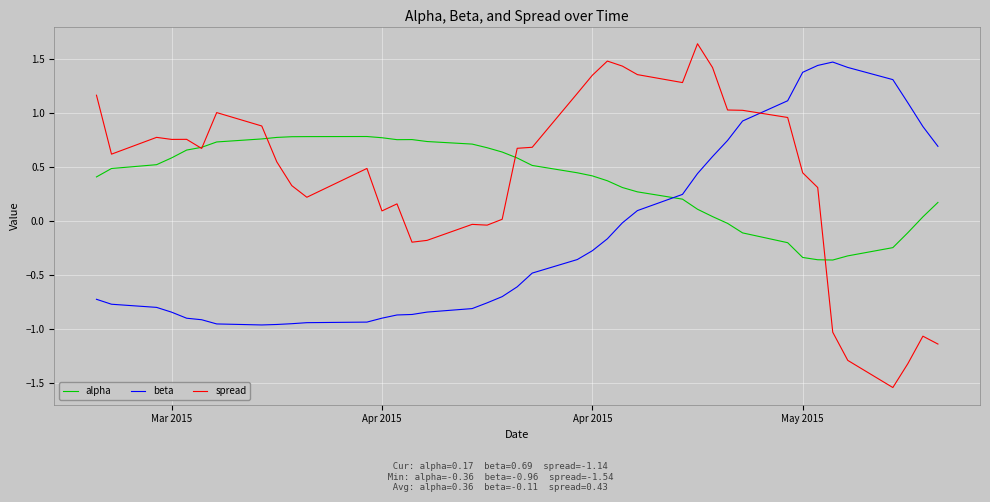

True or false: spread and beta intersect in this chart.

True